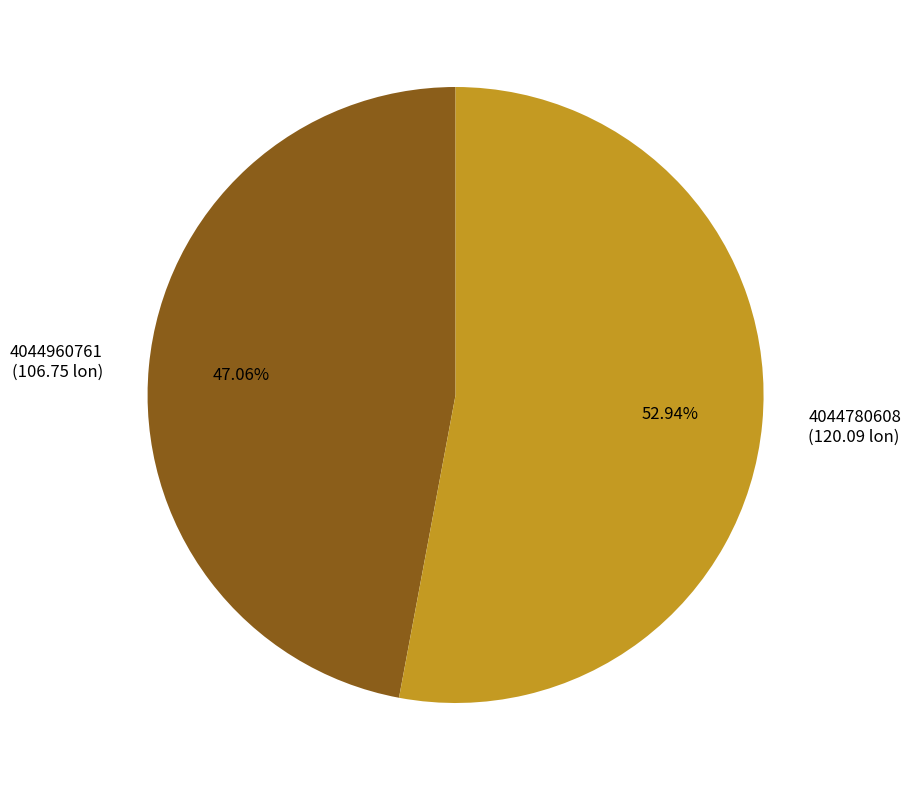

Which category has the smallest portion of the pie?

4044960761